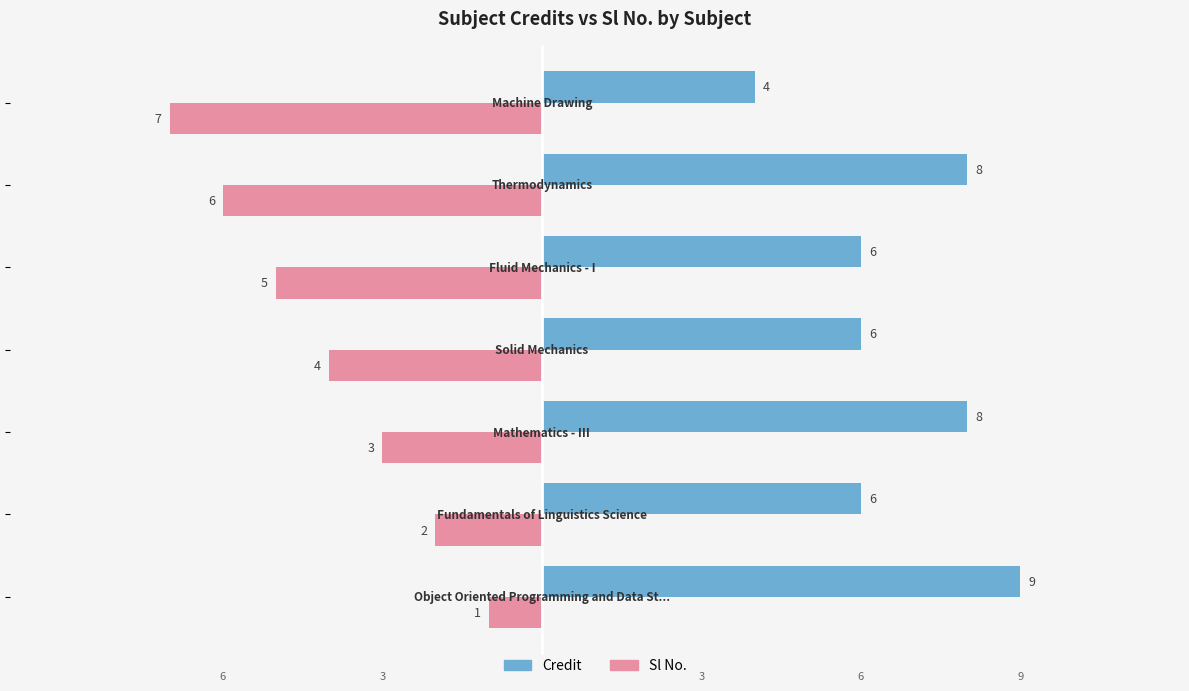

Which series has the largest total across all categories?

Credit